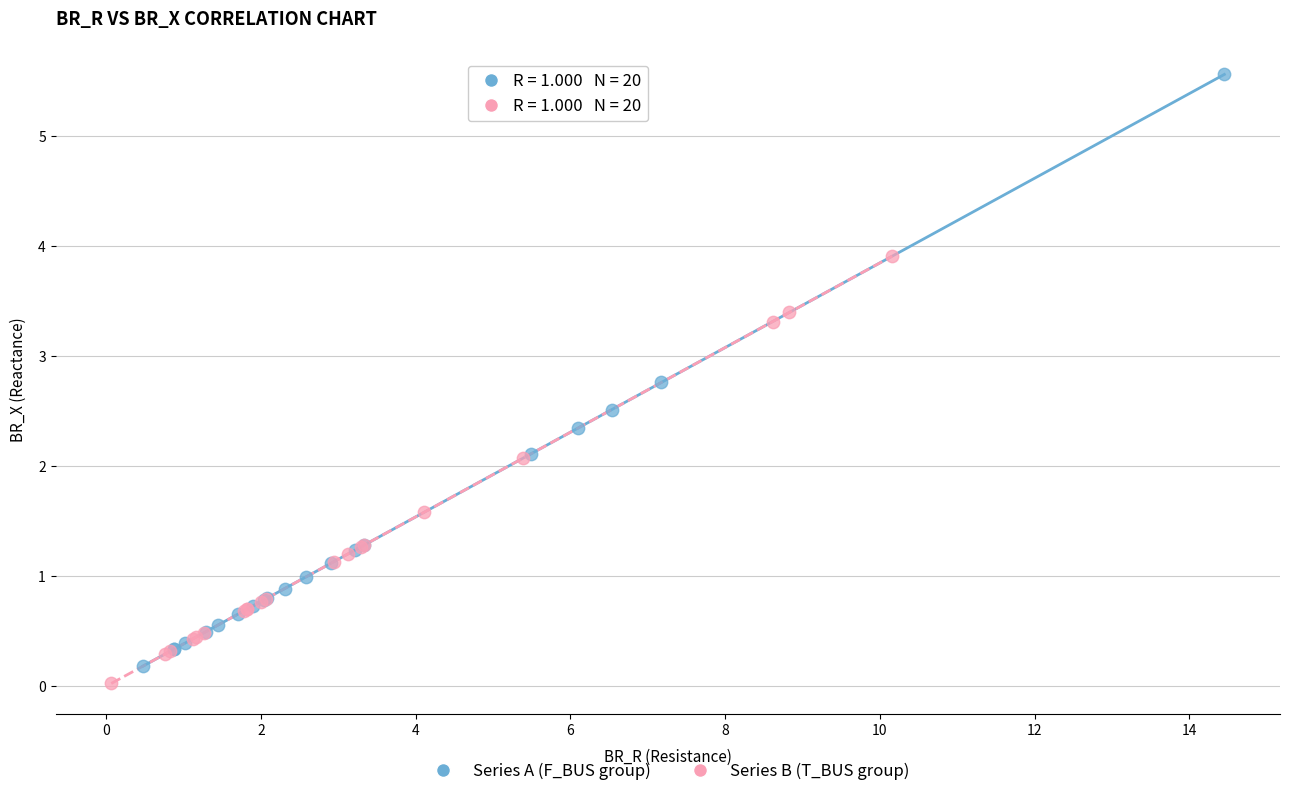

Which series has the largest Y range (max minus min)?

Series A (F_BUS group)